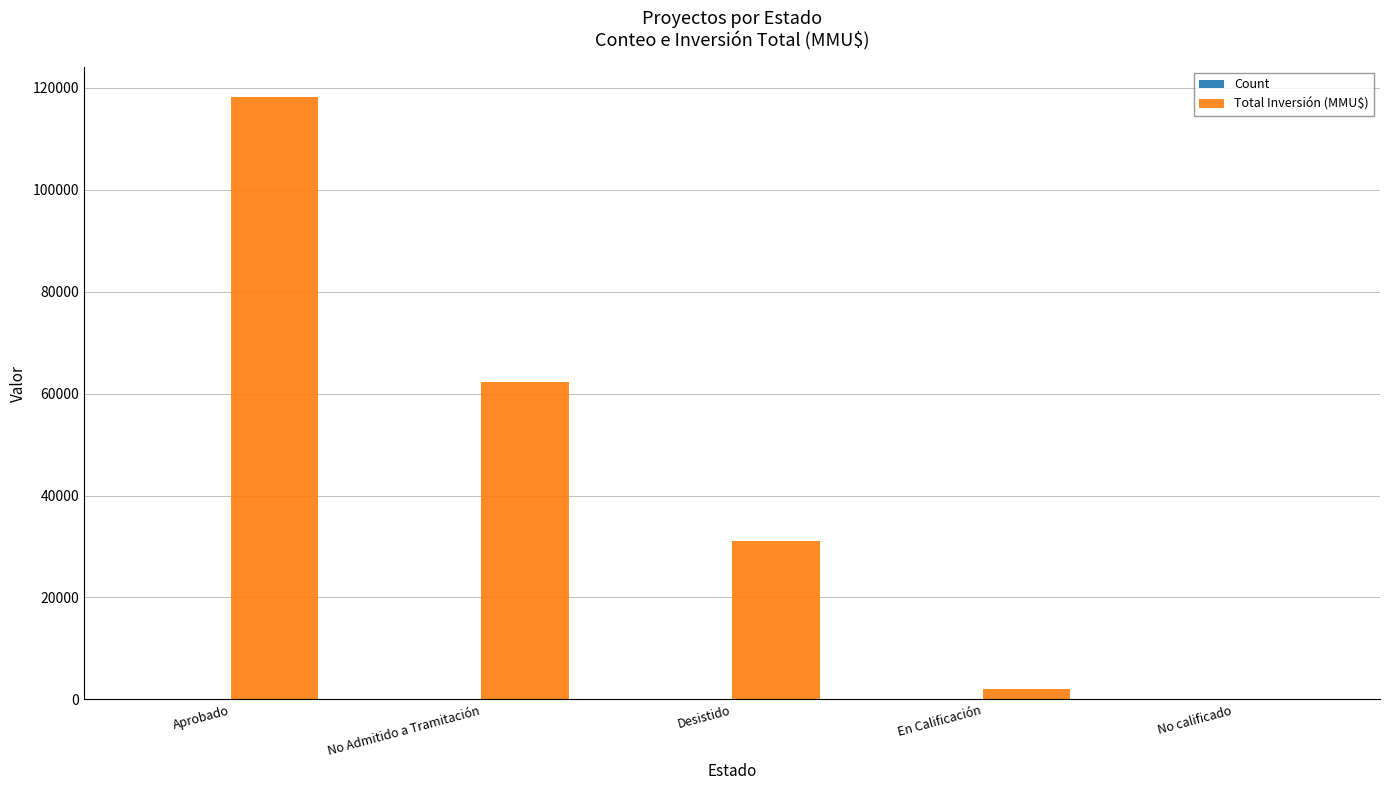

Is it true that Total Inversión (MMU$) equals 118147 at Aprobado?

True